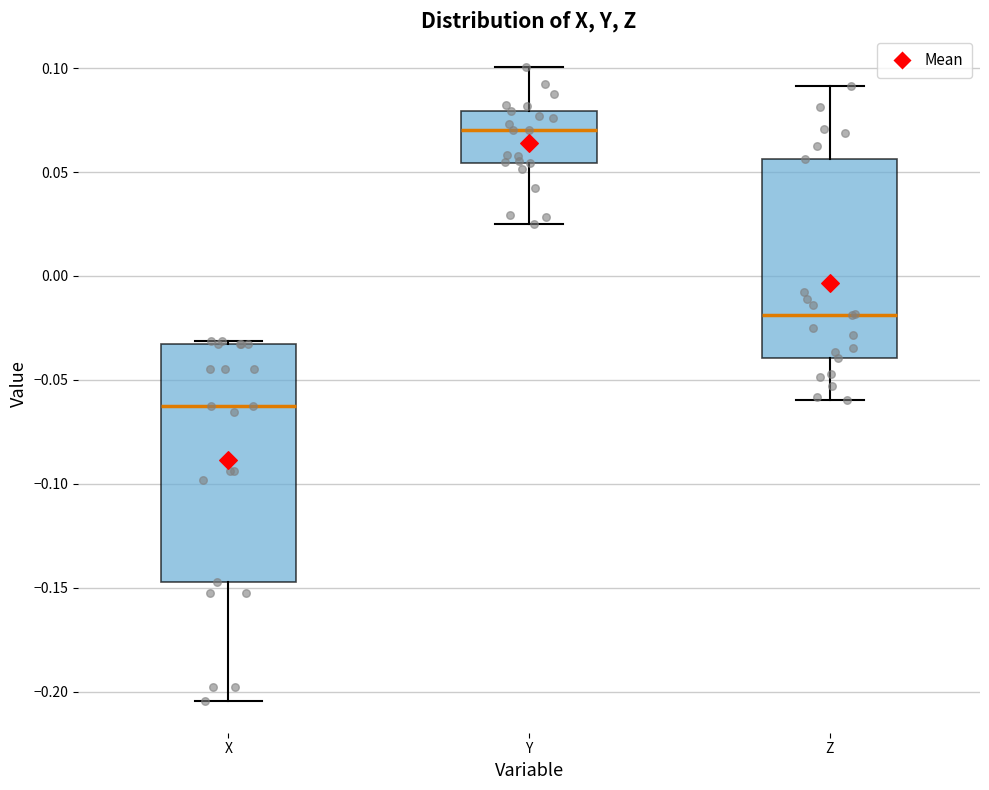

Which box is the tallest, from its lower edge to its upper edge?

X